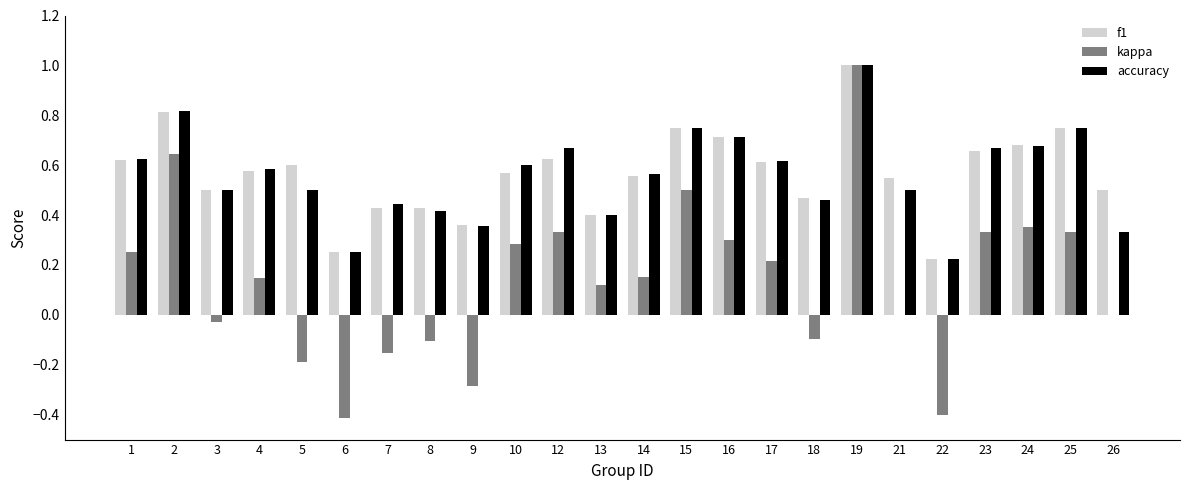

Where is accuracy nearest to the value 0?

22